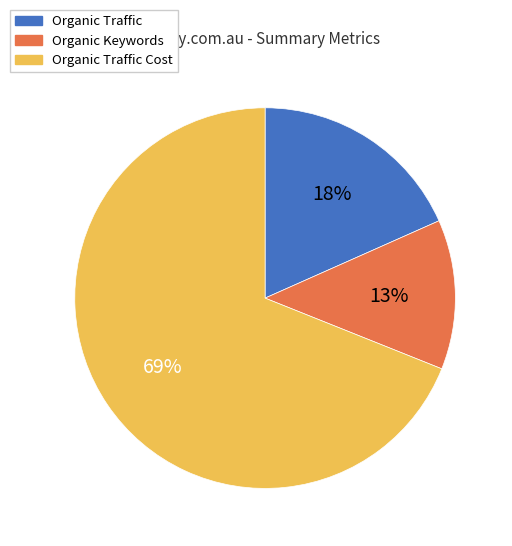

What is the ratio of the value at Organic Keywords to the value at Organic Traffic?

0.7